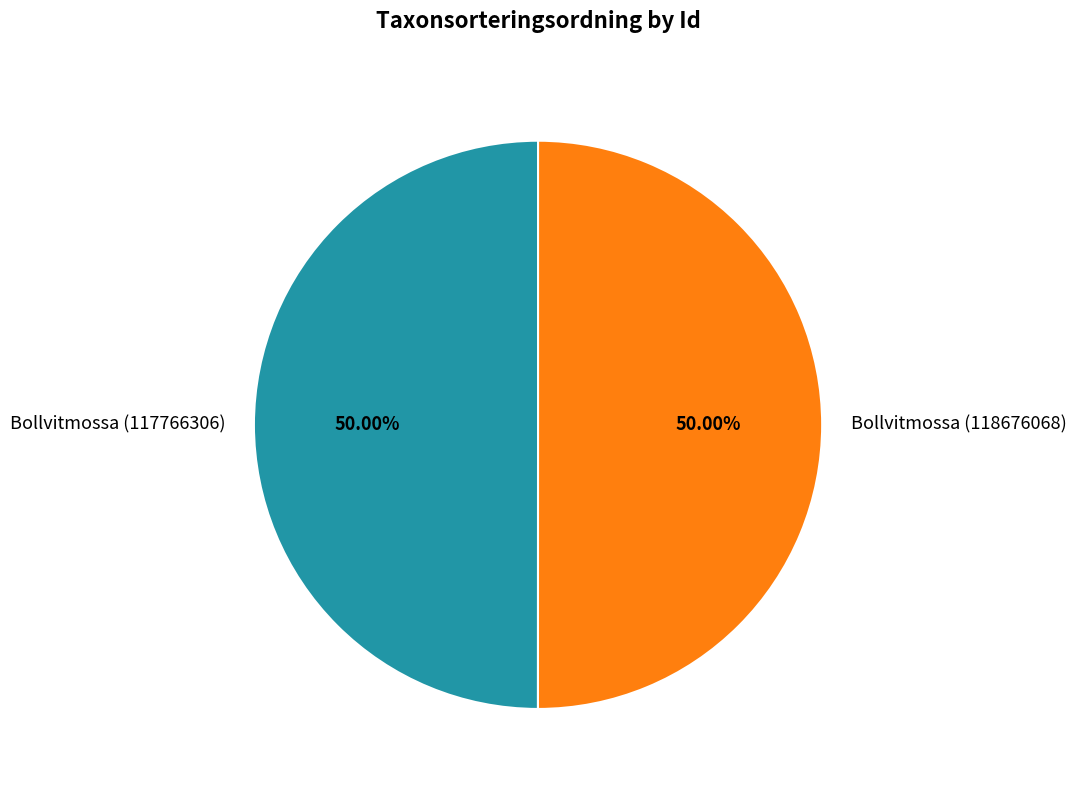

How many slices are in this pie chart?

2